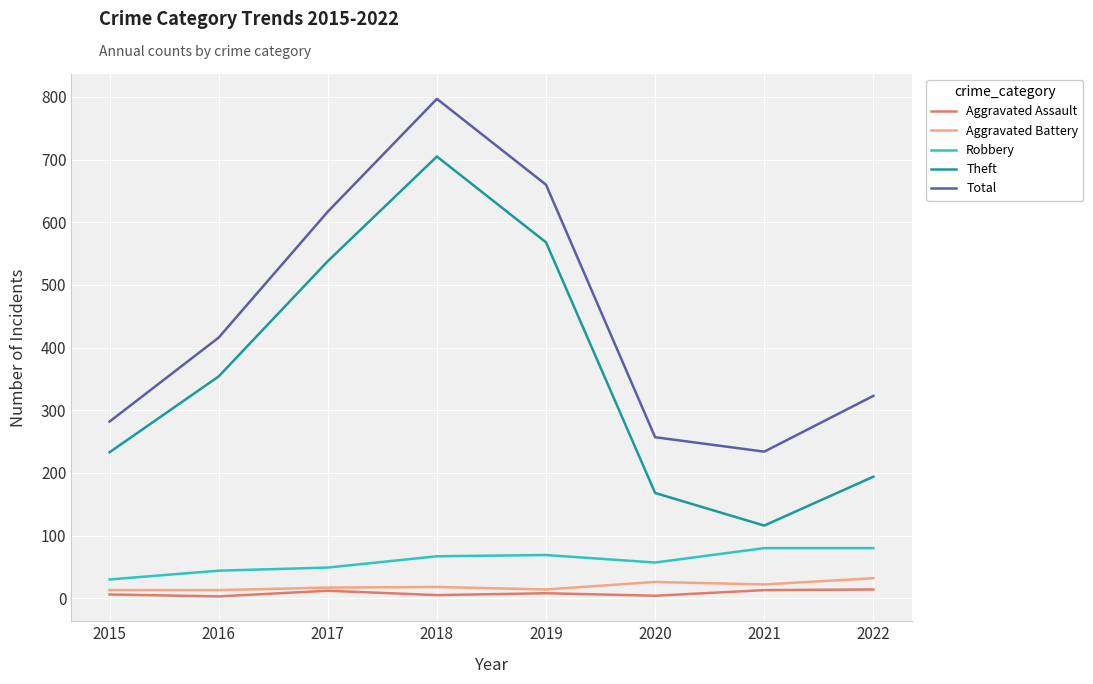

Which series has the largest range (max minus min)?

Theft